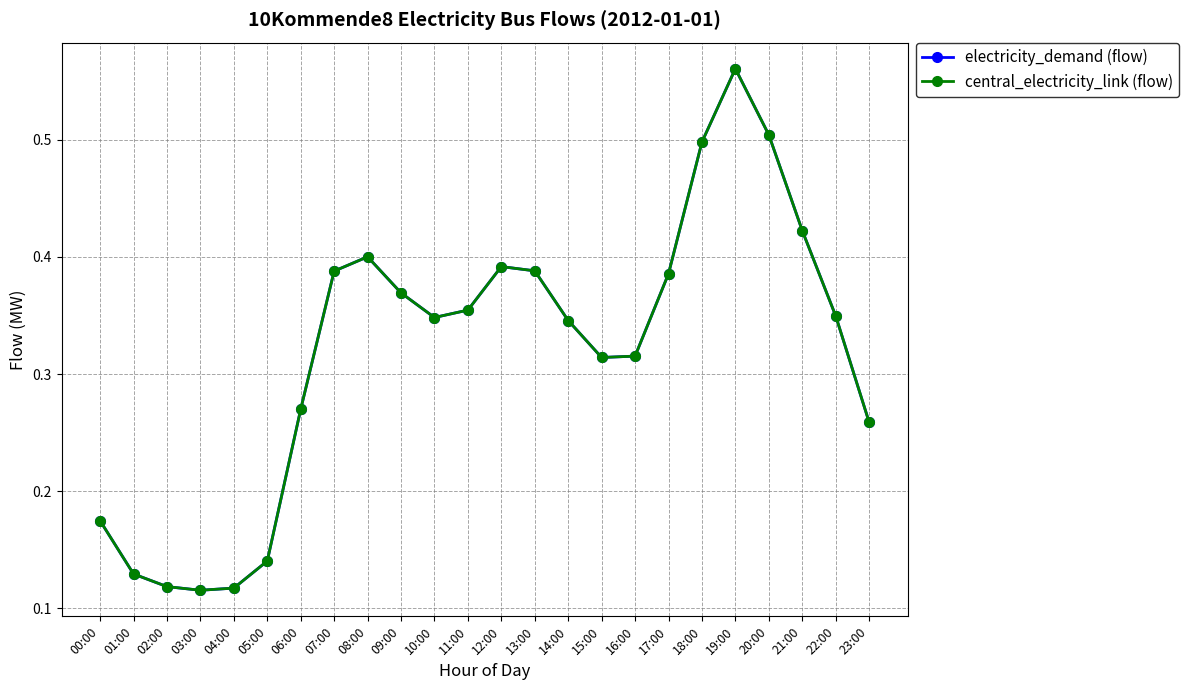

At 16:00, list the series in order from largest to smallest.

electricity_demand (flow), central_electricity_link (flow)